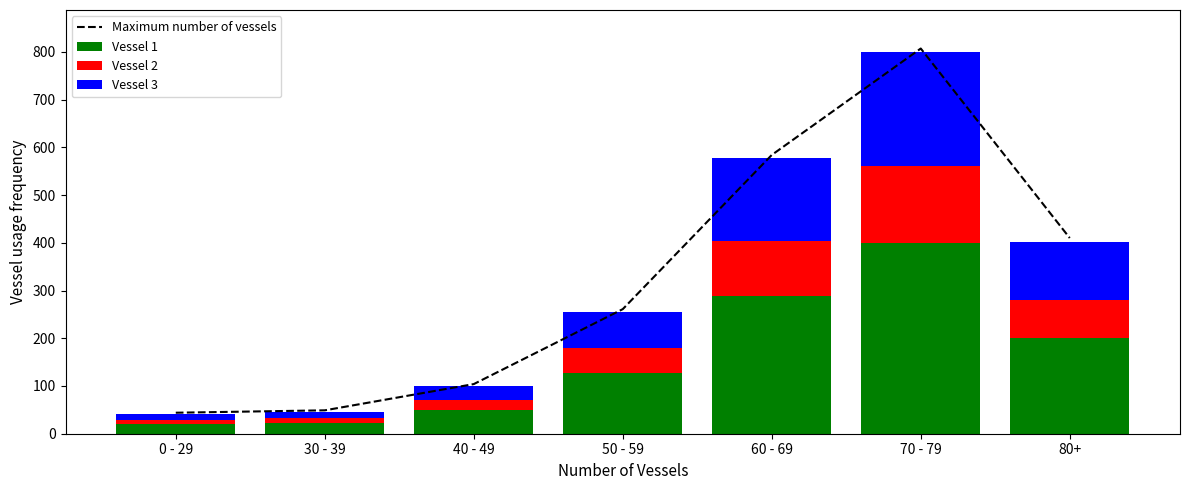

Which has a higher value, 40 - 49 or 0 - 29?

40 - 49